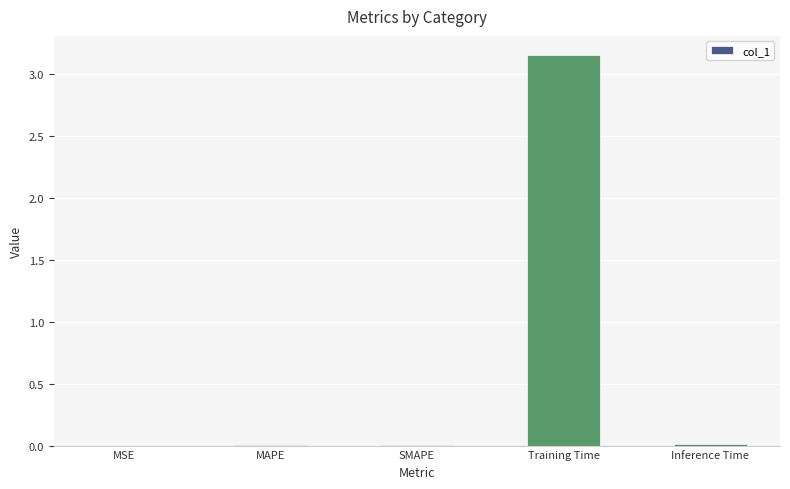

Which category has the highest value across all series?

Training Time